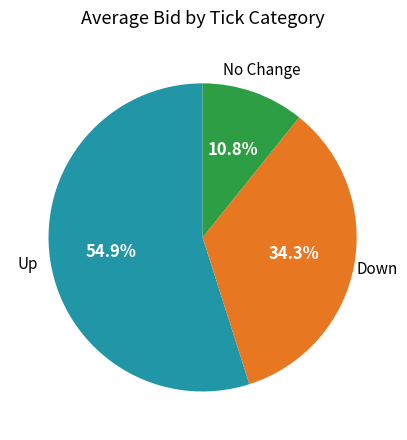

Does any single category account for the majority?

Yes